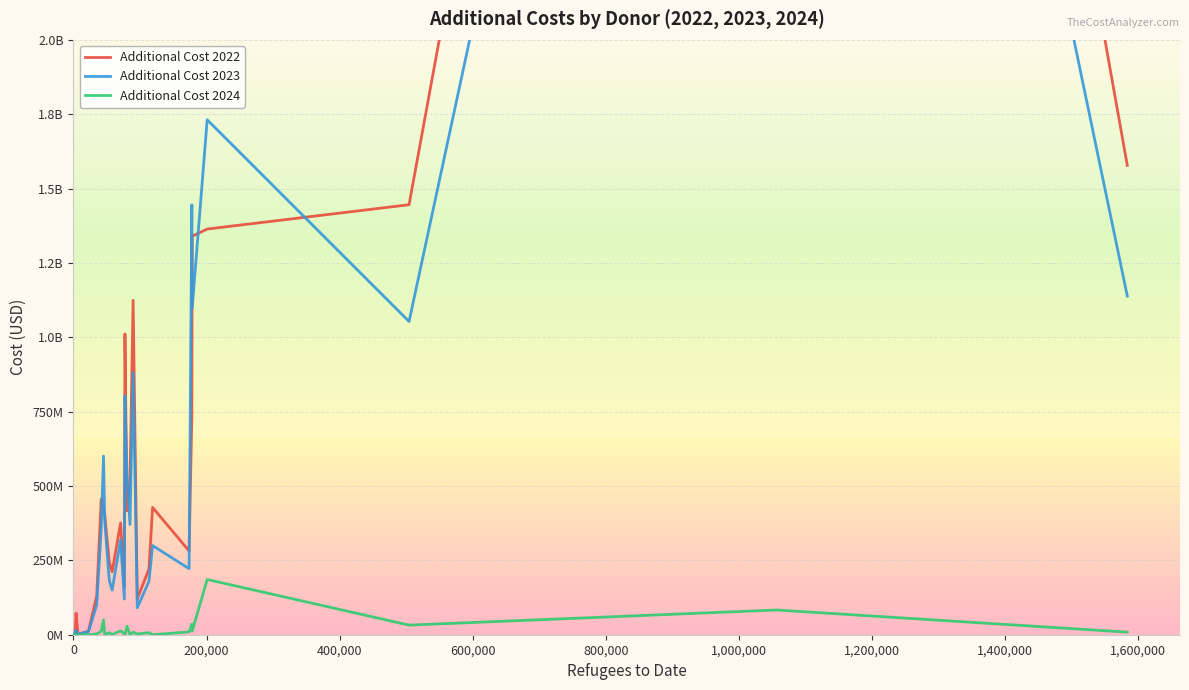

Reading left to right, extract all data points from this chart.

Additional Cost 2022: 19795.0	6077417.9	71900666.7	533409.8	3223243.8	11800699.2	130707574.8	456036846.3	424794428.5	401811525.5	243333512.1	211822587.9	375887809.2	162465020.1	1011381128.1	416711193.8	520735133.3	1124089390.7	120825497.3	220896471.8	427999756.4	281514630.5	731356400.7	1339734000.9	1363847472.5	1445649651.6	8195999177.9	1577936519.3
Additional Cost 2023: 18725.0	9243425.4	14380133.3	313792.6	2627696.4	11252798.3	99968718.8	356135839.2	600741655.1	379755253.4	181957010.2	150109531.2	318471197.0	120113678.6	803489231.9	540405449.9	370455866.7	880990474.0	90726839.3	179197034.7	299719950.0	221981944.3	1444882620.6	1098680485.7	1731230740.0	1053099530.4	6797462348.9	1138536397.6
Additional Cost 2024: 0.0	210550.9	0.0	0.0	59346.5	299836.9	2637518.4	11517002.1	49382129.5	0.0	6861882.1	694221.3	13116077.5	3520167.3	0.0	28797658.2	0.0	8452362.3	2656042.9	6972469.3	0.0	9455421.3	35440798.5	12097974.5	185663887.5	32290894.8	83140754.1	8680649.8